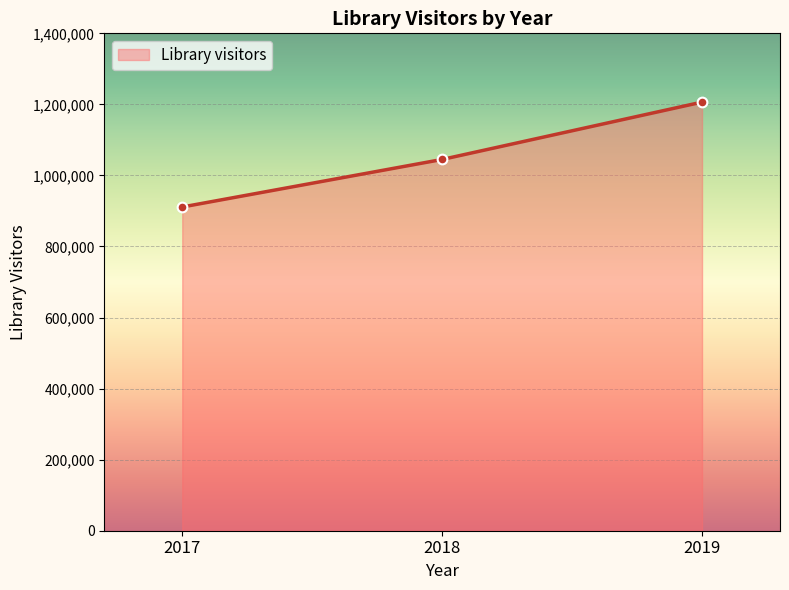

How many values are below 1045017?

1